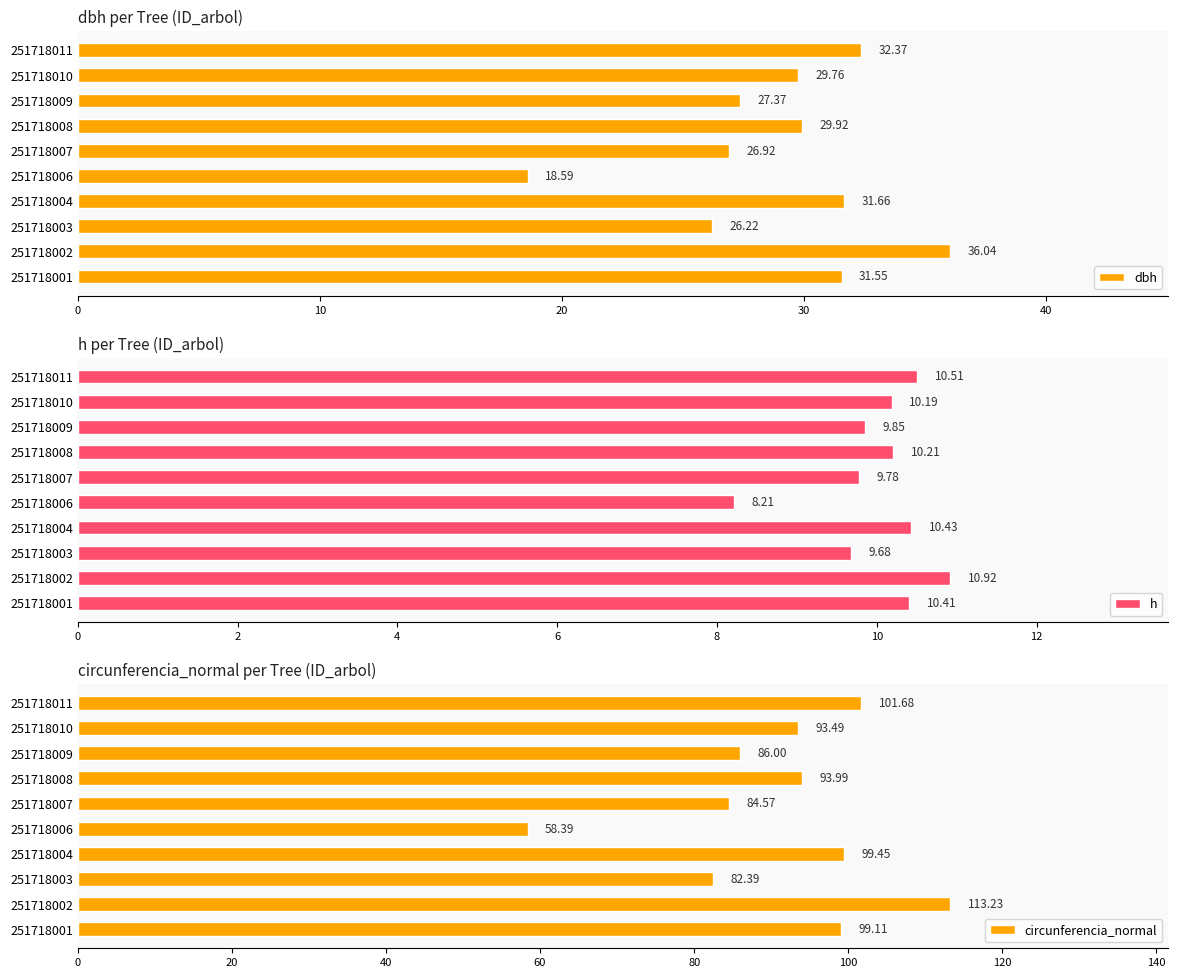

Read the h value at 251718011.

10.5